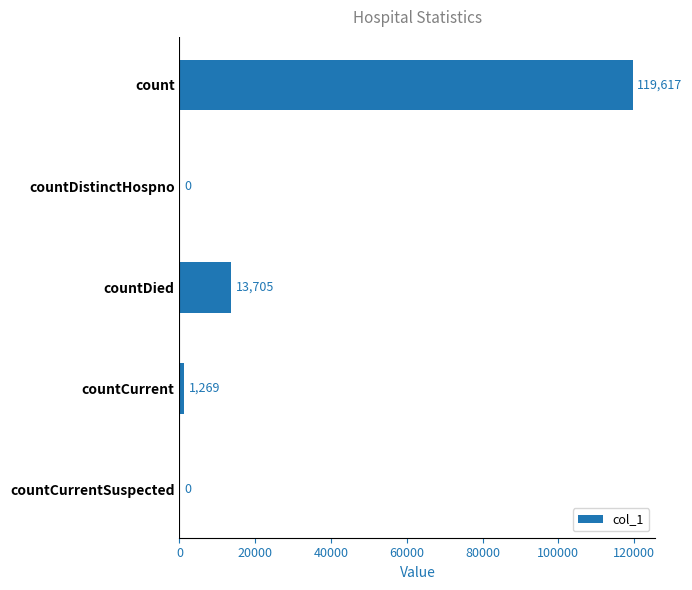

What is the average value?

26918